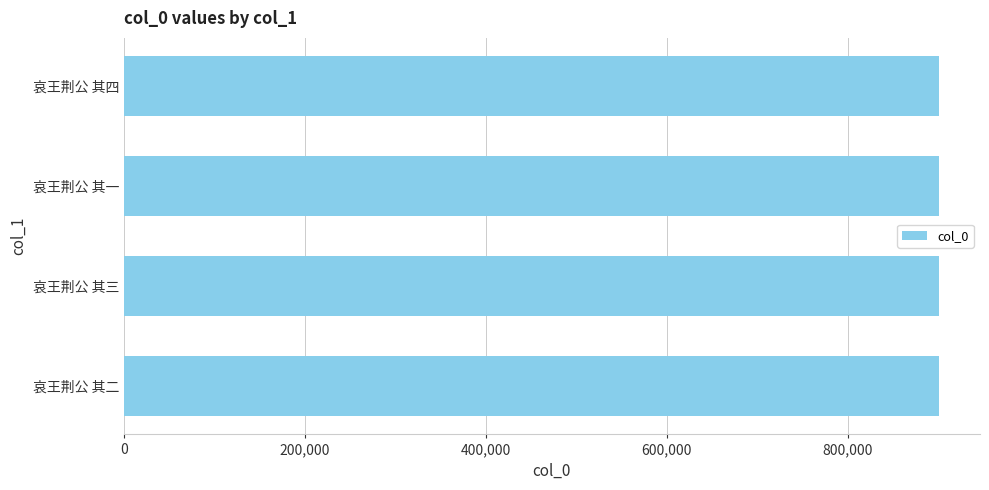

What is the ratio of the value at 哀王荆公 其三 to the value at 哀王荆公 其四?

1.0